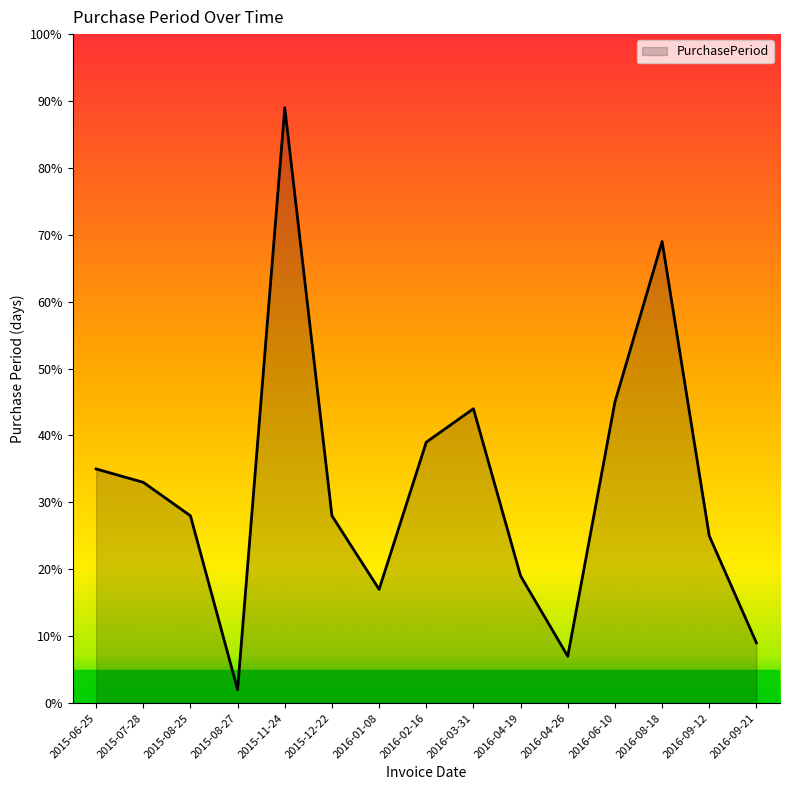

Reading right to left, extract all data points from this chart.

2016-09-21=9	2016-09-12=25	2016-08-18=69	2016-06-10=45	2016-04-26=7	2016-04-19=19	2016-03-31=44	2016-02-16=39	2016-01-08=17	2015-12-22=28	2015-11-24=89	2015-08-27=2	2015-08-25=28	2015-07-28=33	2015-06-25=35